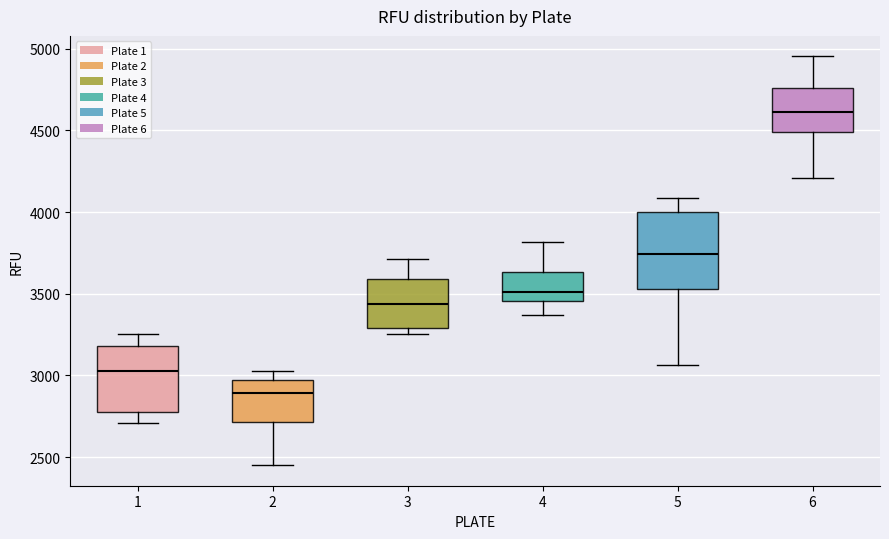

Which box is the tallest, from its lower edge to its upper edge?

5